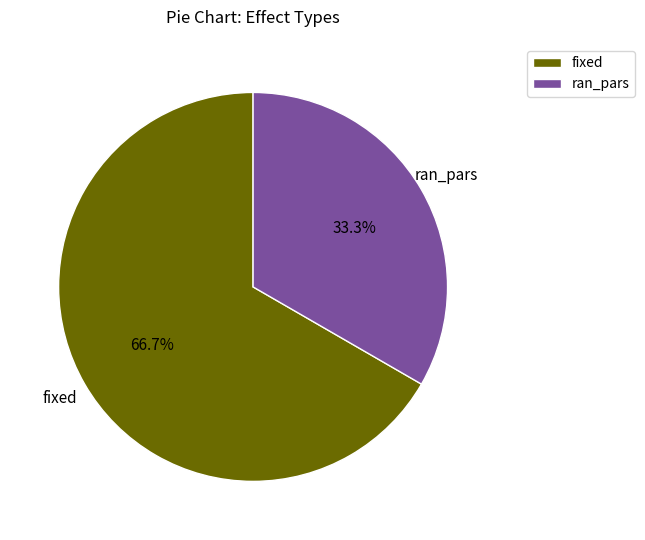

To the nearest percent, what is the difference between the fixed and ran_pars slice percentages?

33%